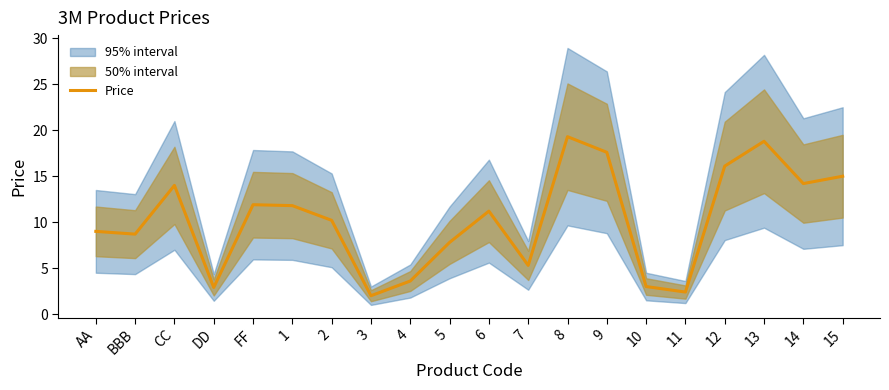

The chart shows a value of 3.0 at 3. True or false?

False